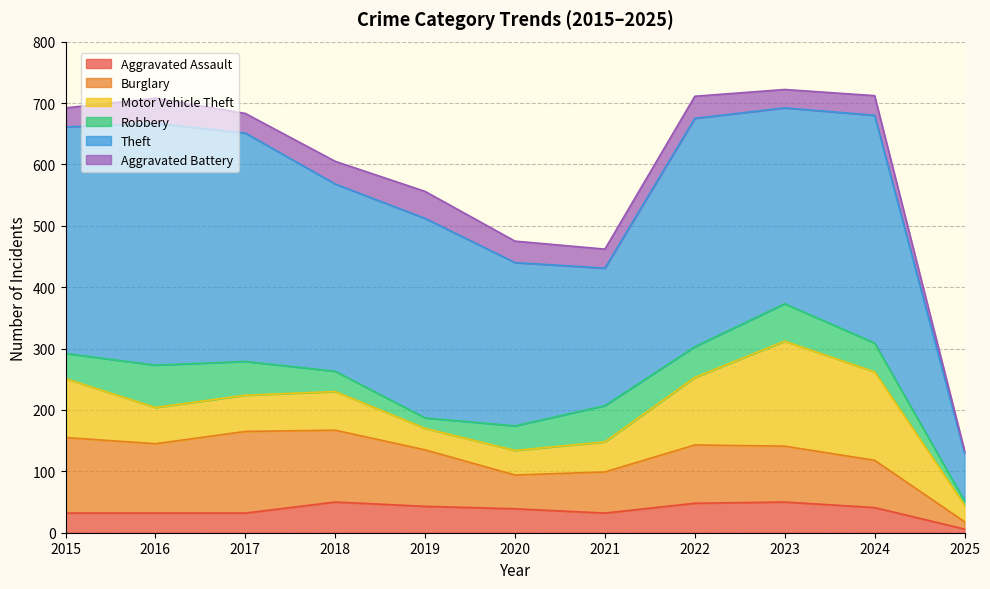

List the labels in order of Robbery value, largest first.

2016, 2023, 2021, 2017, 2022, 2024, 2015, 2020, 2018, 2019, 2025